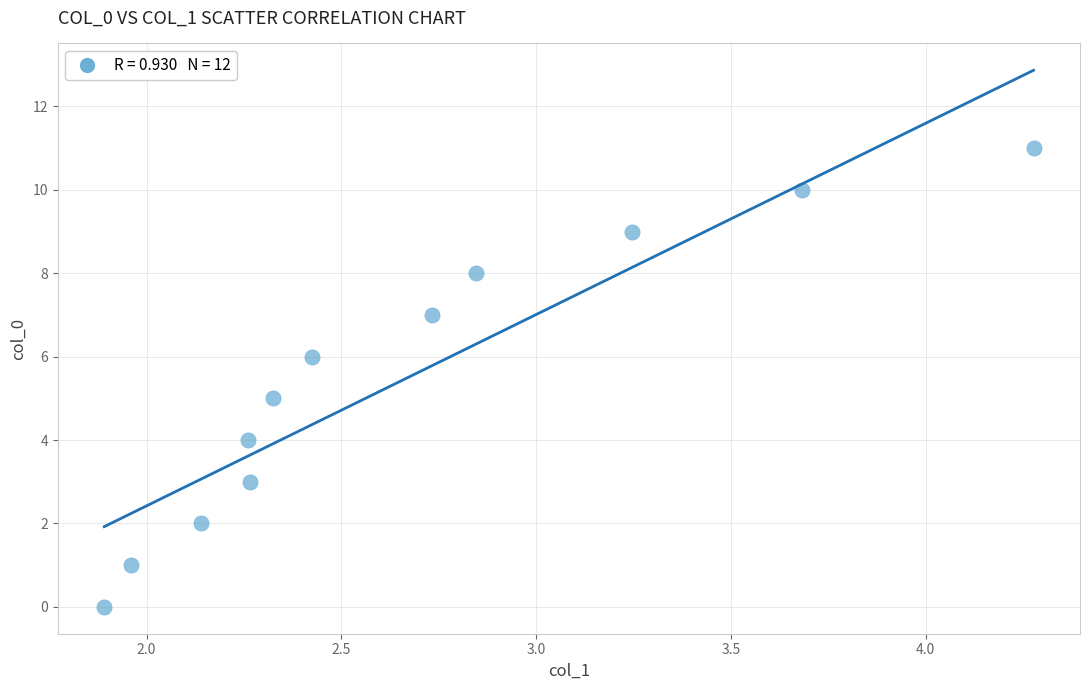

What is the average Y value?

6